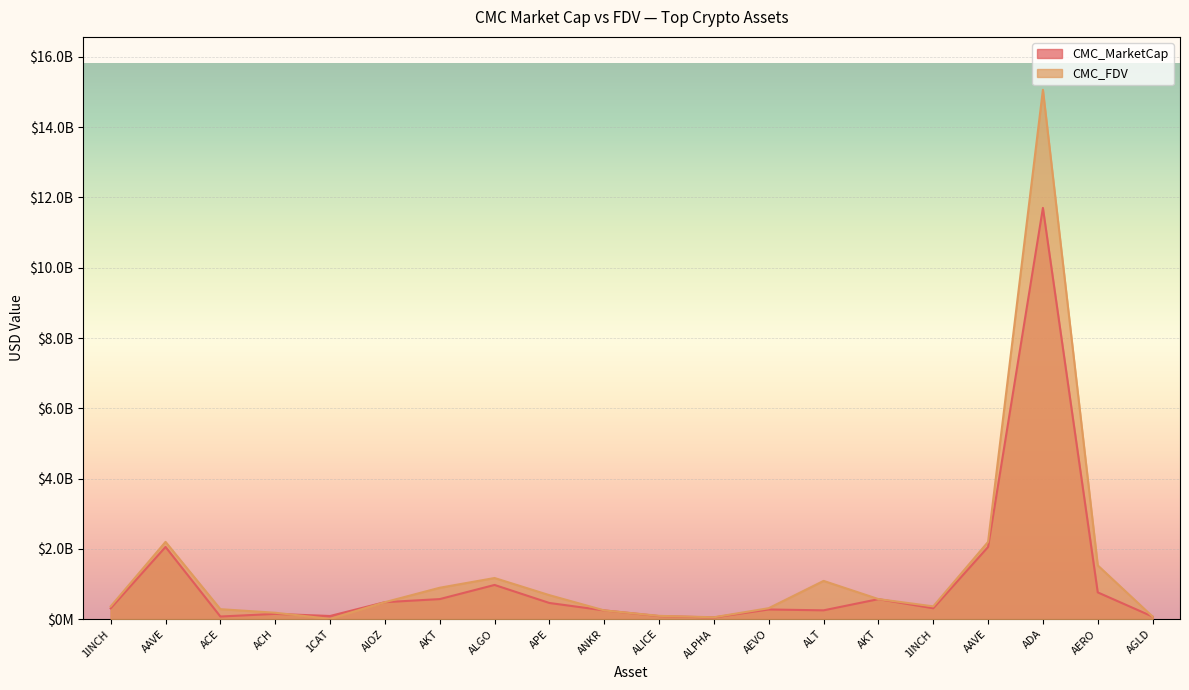

What is the total value across all series at ADA?

26765159400.9